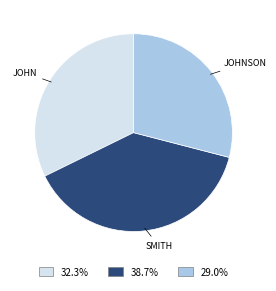

Is the sum of 32.3% and 38.7% greater than half?

Yes